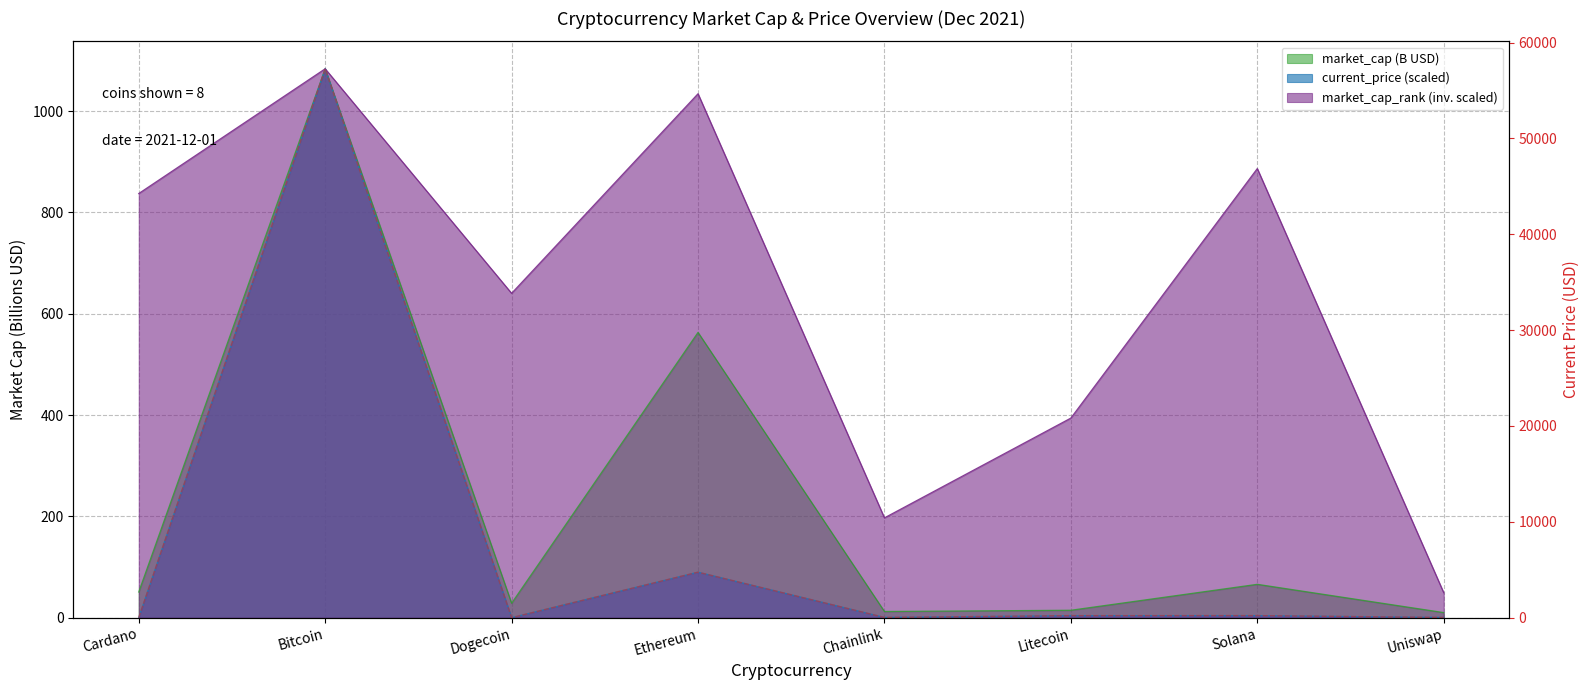

What is the maximum value shown in the chart?

1083.6